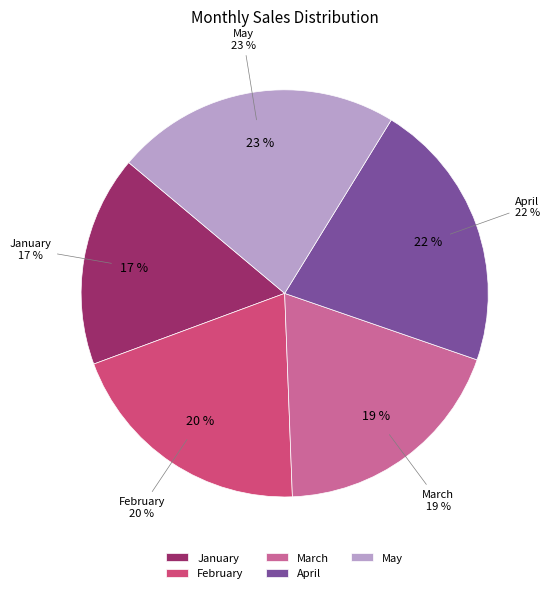

Which slice is the smallest?

January